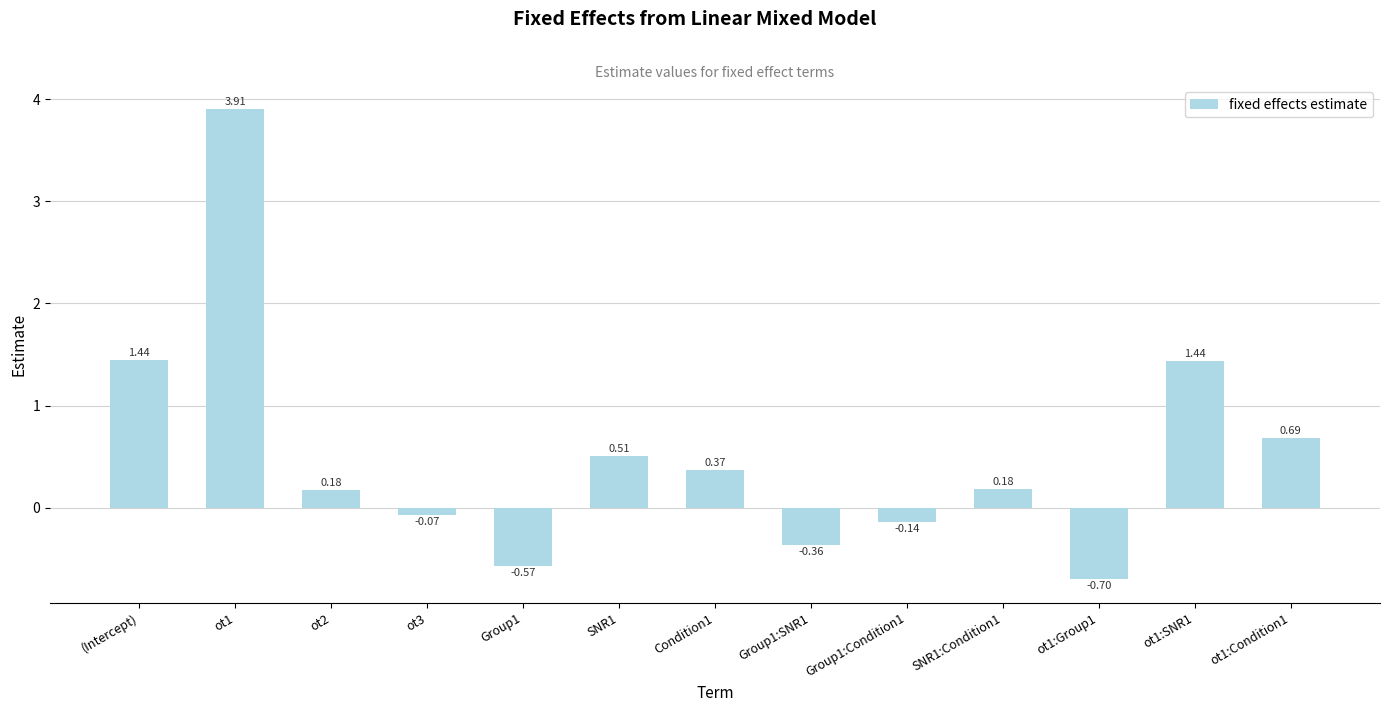

Which has a higher value, ot1:Group1 or Group1:SNR1?

Group1:SNR1